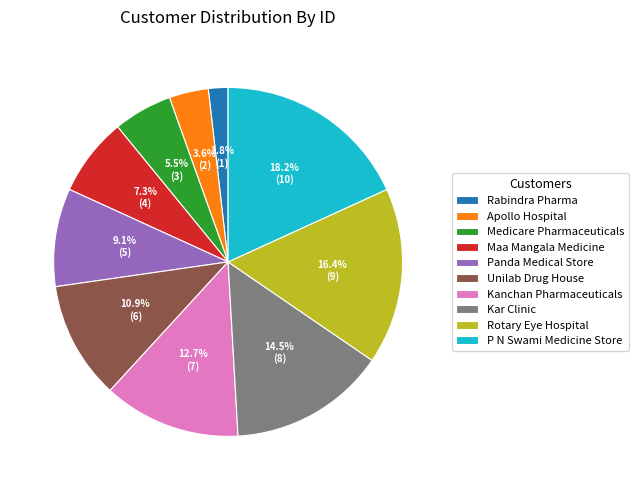

Which slice is the smallest?

Rabindra Pharma